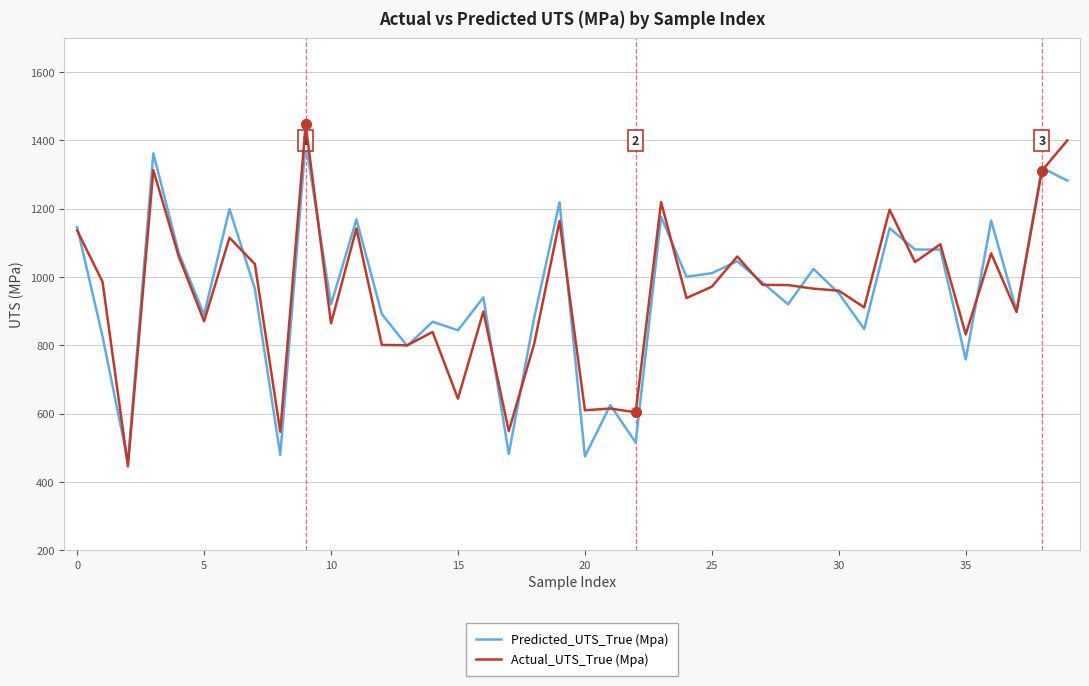

What is the lowest value of the Actual_UTS_True (Mpa) series?

446.0